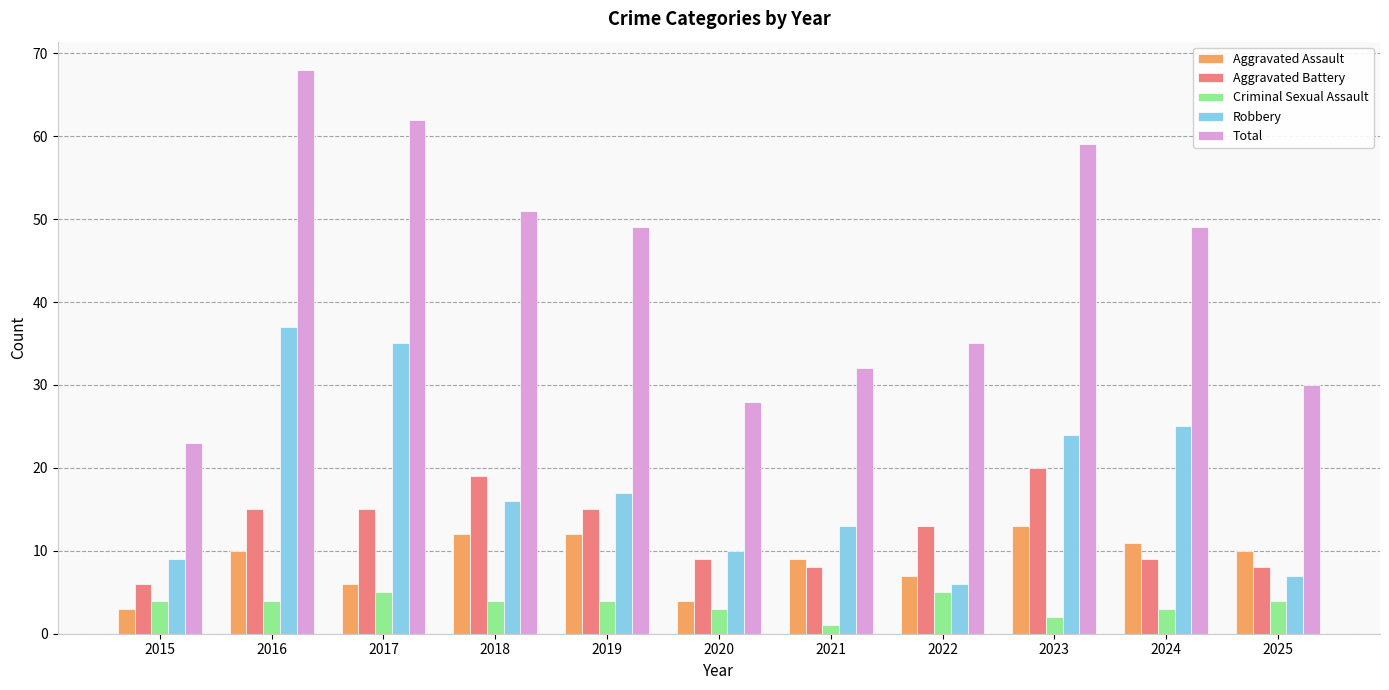

How many Aggravated Assault values are between 6 and 12?

8